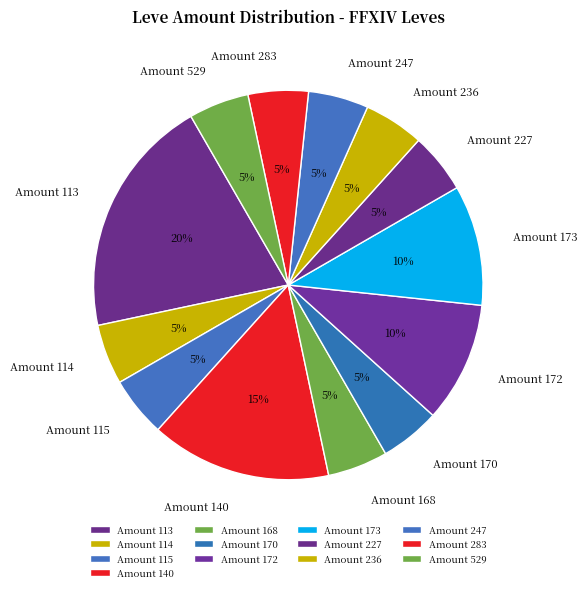

What is the ratio of the value at Amount 170 to the value at Amount 529?

1.0